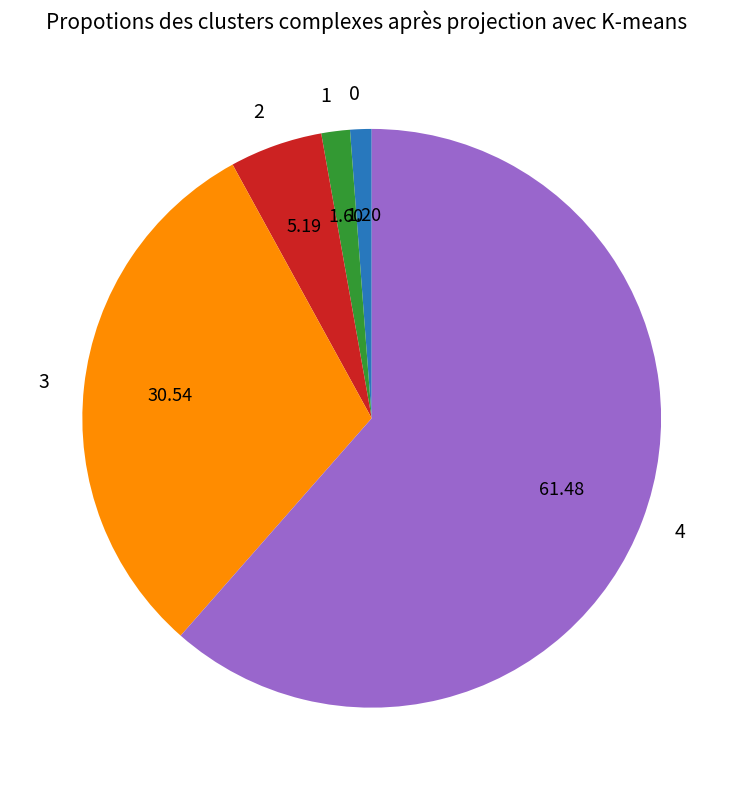

Is there a majority slice in this chart?

Yes